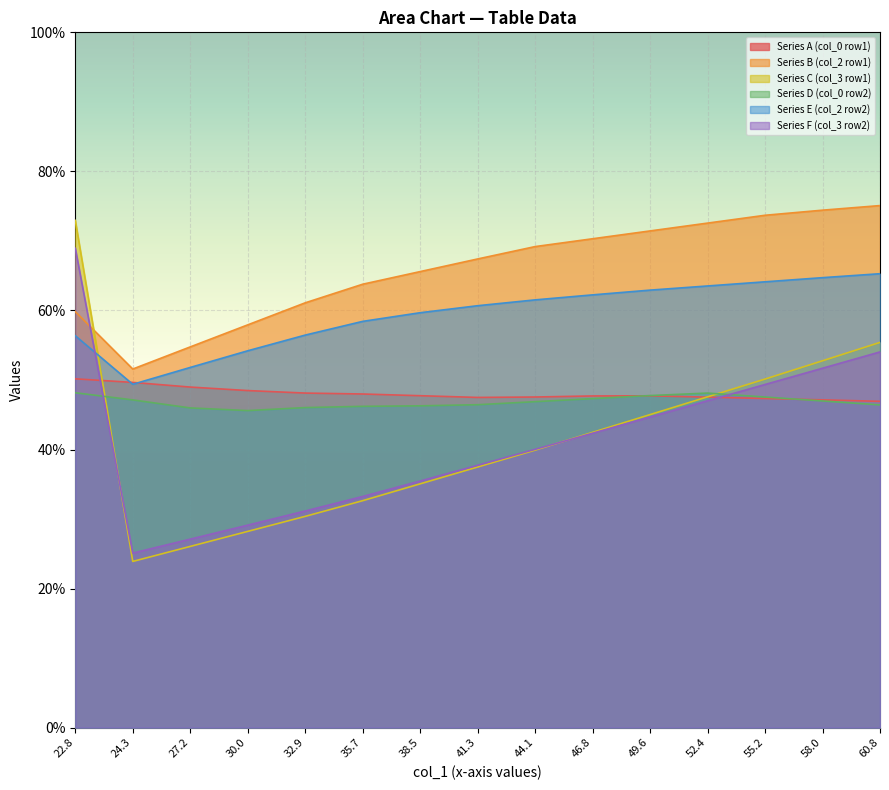

What is the maximum value for Series E (col_2 row2)?

65.3